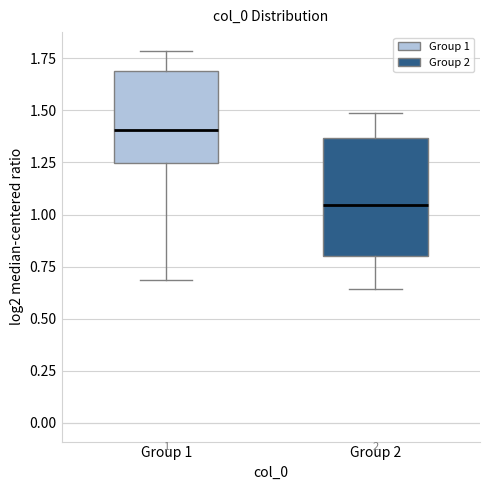

Which box's median line is the highest?

Group 1